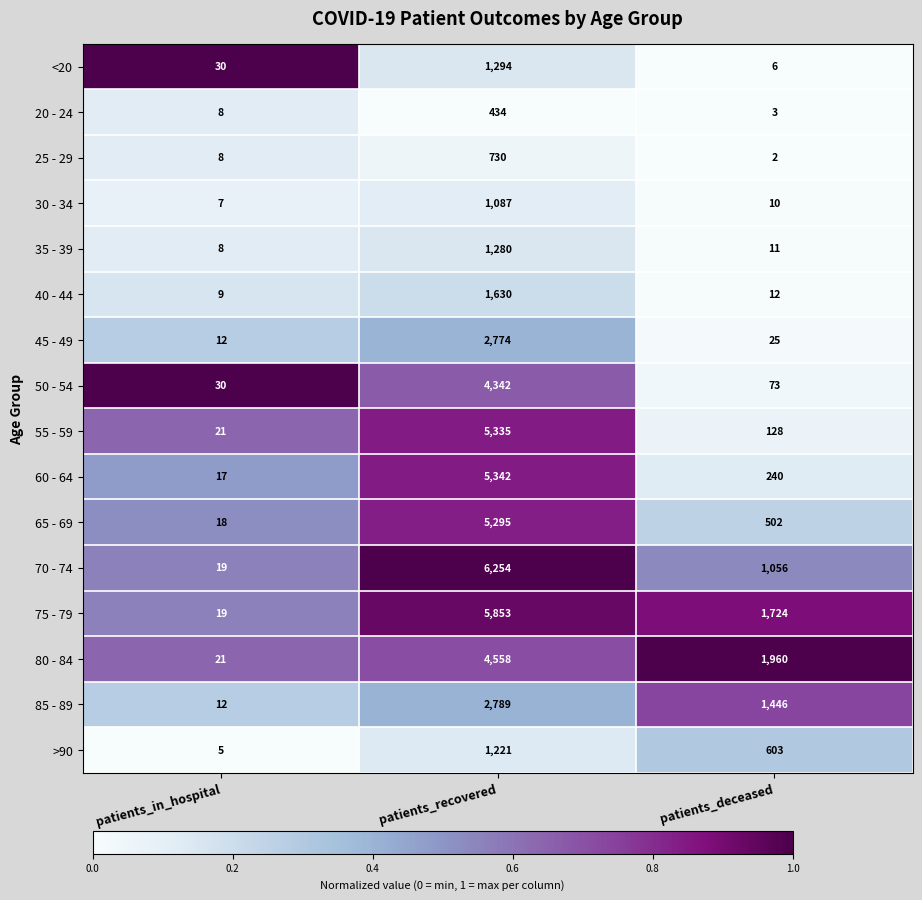

Where is 40 - 44 nearest to the value 819?

patients_deceased